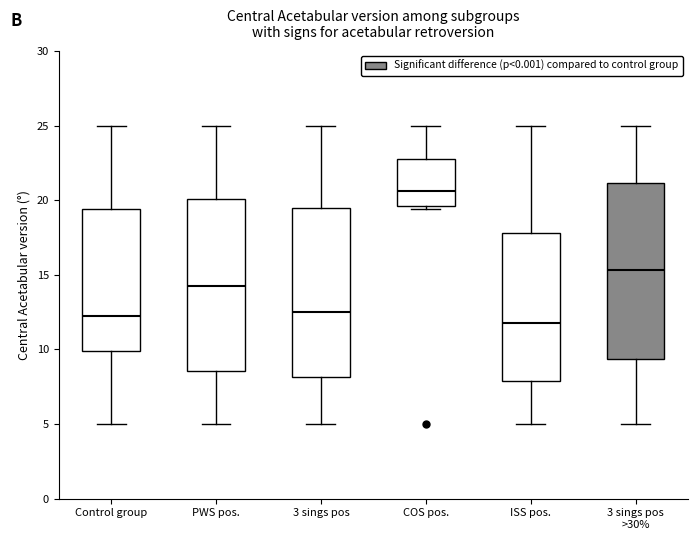

Reading left to right, read every box against the y-axis: the position of its median line, the range the box covers, and the ends of its whiskers. The values are not printed on the chart, so give them approximately, as read against the axis.

Control group: median 12.5, box 10.0 to 19.5, whiskers 5.0 to 25.0
PWS pos.: median 14.0, box 8.5 to 20.0, whiskers 5.0 to 25.0
3 sings pos: median 12.5, box 8.0 to 19.5, whiskers 5.0 to 25.0
COS pos.: median 20.5, box 19.5 to 23.0, whiskers 19.5 (just below the box's lower edge) to 25.0
ISS pos.: median 12.0, box 8.0 to 18.0, whiskers 5.0 to 25.0
3 sings pos >30%: median 15.5, box 9.5 to 21.0, whiskers 5.0 to 25.0